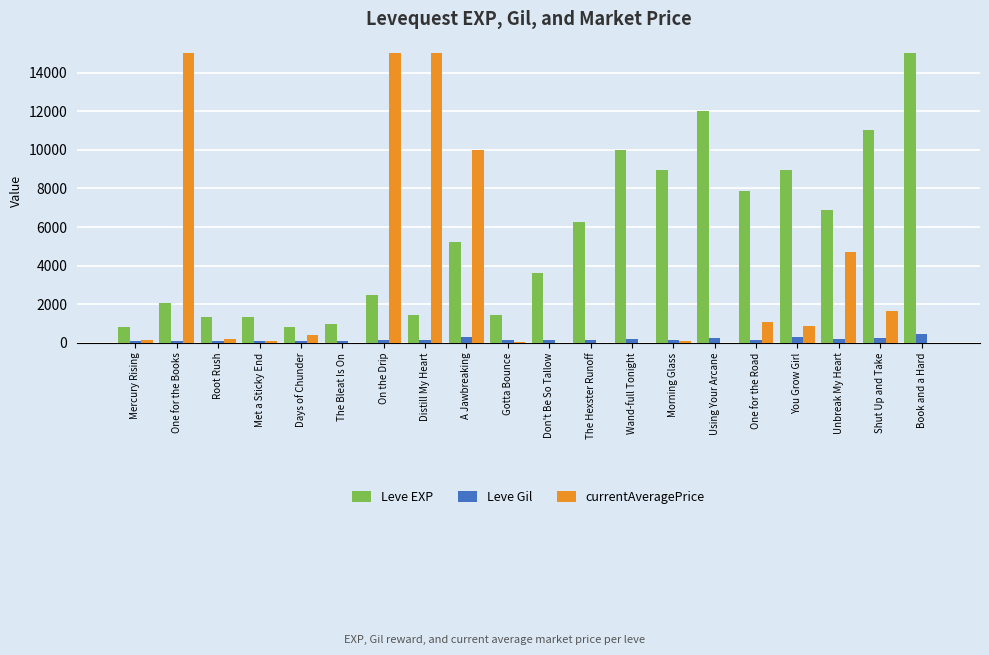

What is the total value across all series at Morning Glass?

9206